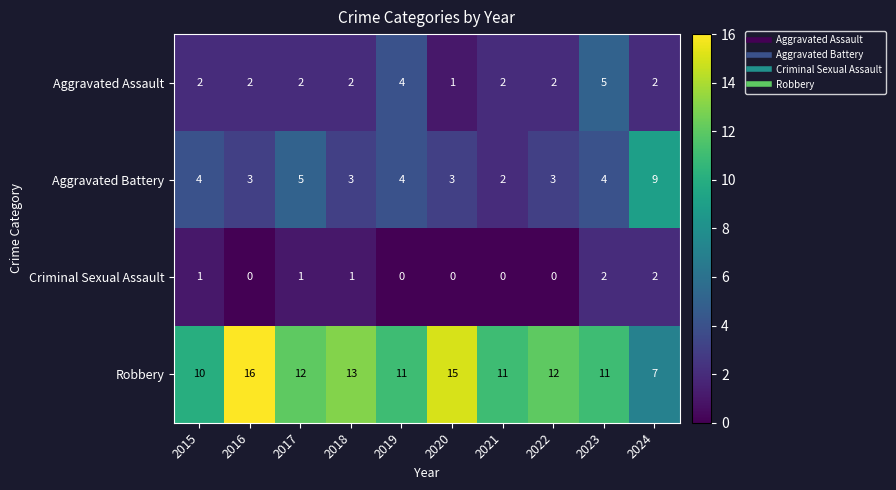

What is the difference between the maximum and minimum values in the Robbery series?

9